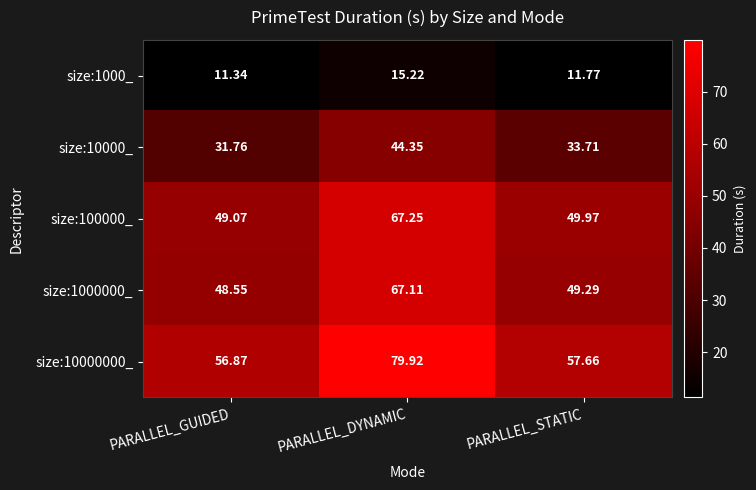

Where does the size:1000000_ series first go above 49?

PARALLEL_DYNAMIC